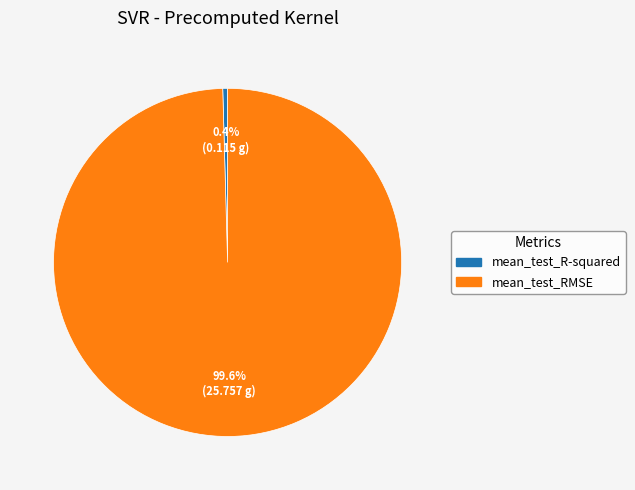

How many slices are in this pie chart?

2